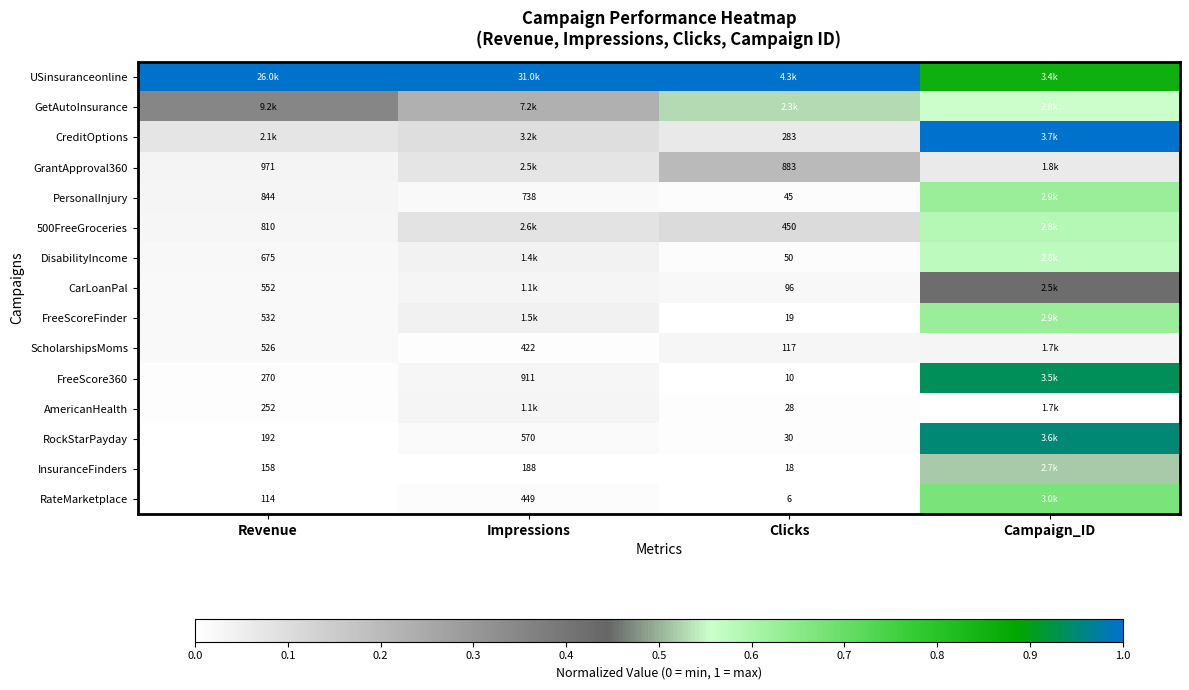

Is the value of RockStarPayday at Revenue greater than the value of PersonalInjury at Revenue?

No